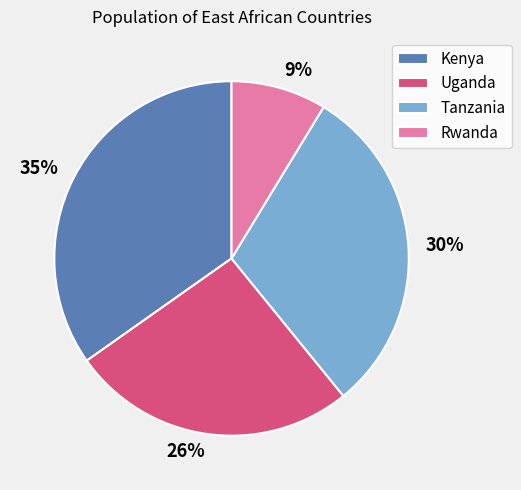

Which category has the biggest portion of the pie?

Kenya